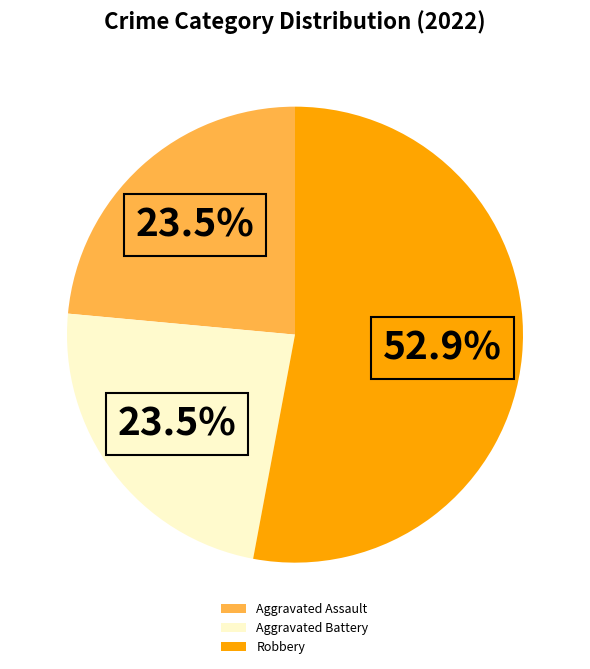

Which category accounts for the majority?

Robbery